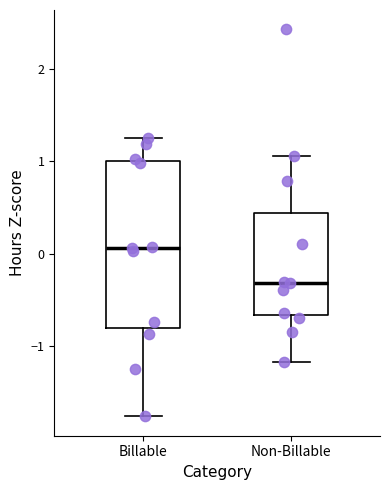

Where does the median line of the box for Billable sit on the y-axis? The values are not printed on the chart, so give them approximately, as read against the axis.

0.1